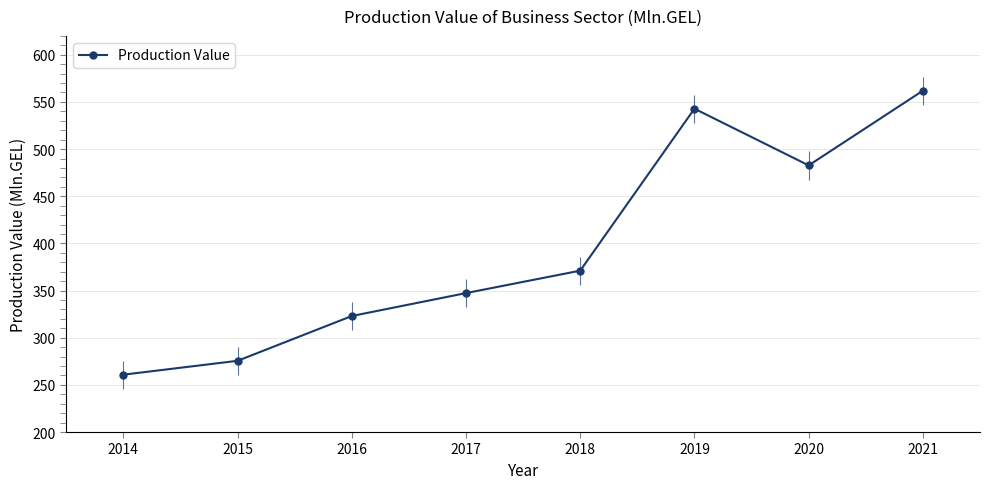

How many points are lower than both their immediate neighbors (excluding endpoints)?

1